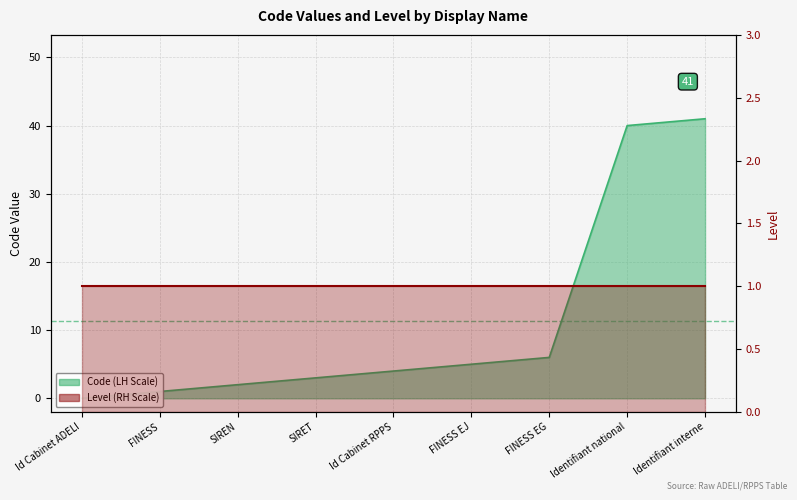

List the labels in order of value, largest first.

Identifiant interne, Identifiant national, FINESS EG, FINESS EJ, Id Cabinet RPPS, SIRET, SIREN, FINESS, Id Cabinet ADELI